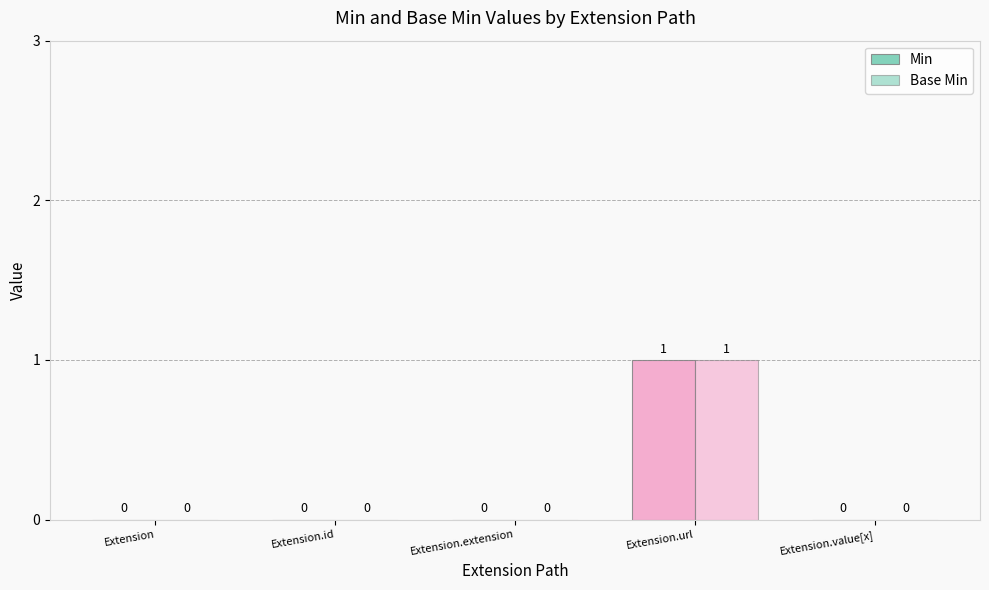

Which series has the largest range (max minus min)?

Min